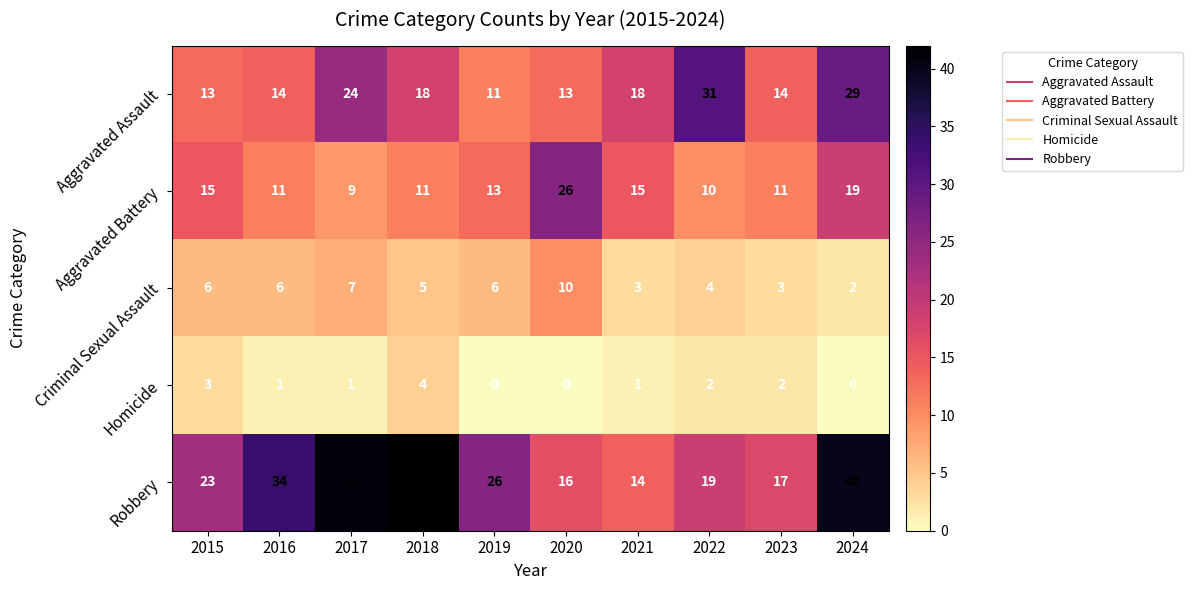

What is the difference between the highest and lowest values at 2024?

40